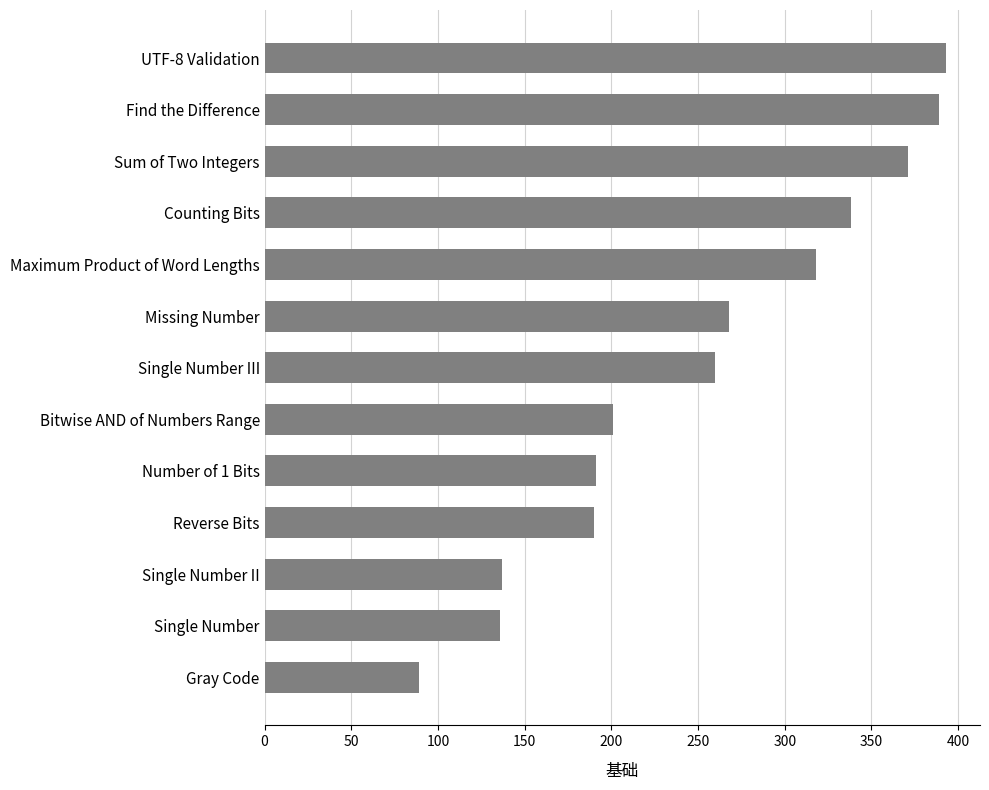

Where is the data nearest to the value 241?

Single Number III